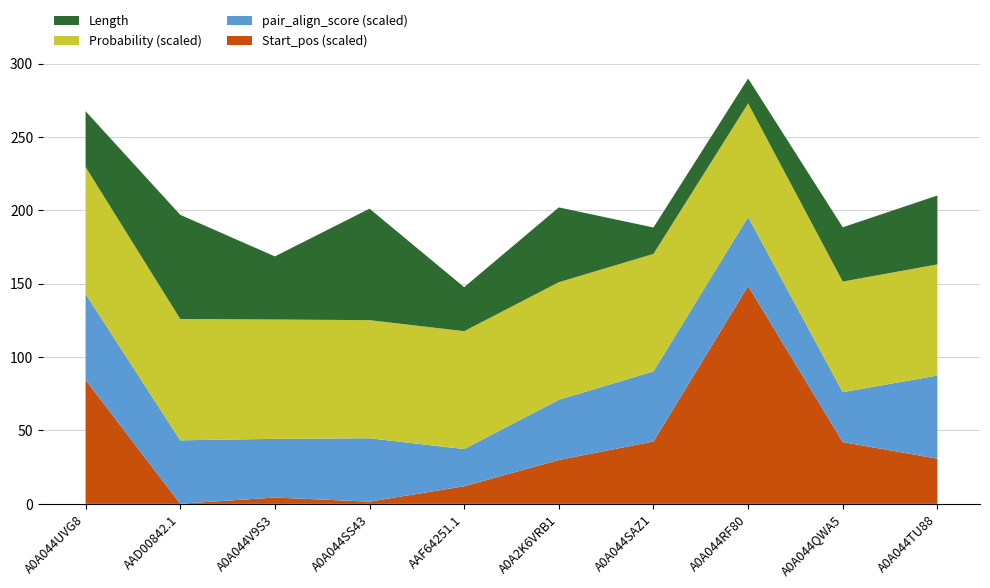

Reading left to right, extract all data points from this chart.

Probability: 0.9	0.8	0.8	0.8	0.8	0.8	0.8	0.8	0.8	0.8
pair_align_score: 2.9	2.2	2.0	2.2	1.3	2.1	2.4	2.4	1.7	2.8
Length: 38.0	71.0	43.0	76.0	30.0	51.0	18.0	17.0	37.0	47.0
Start_pos: 845.0	1.0	43.0	15.0	120.0	299.0	425.0	1485.0	421.0	308.0